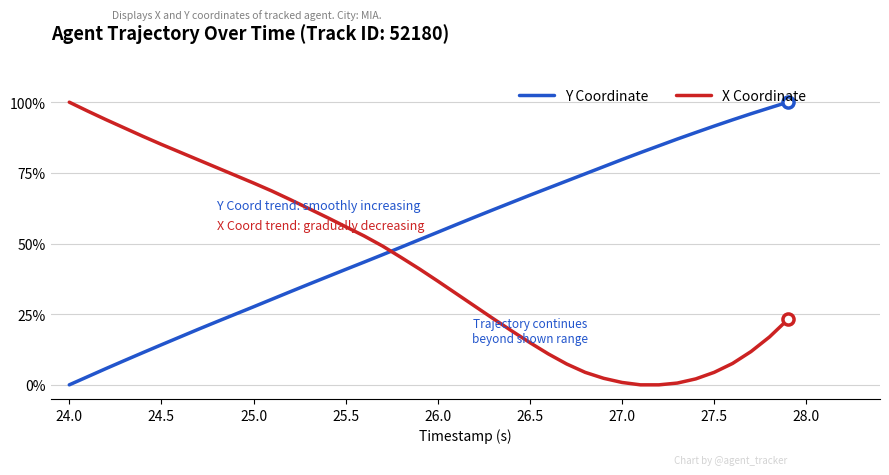

True or false: X Coordinate and Y Coordinate cross at least once.

True